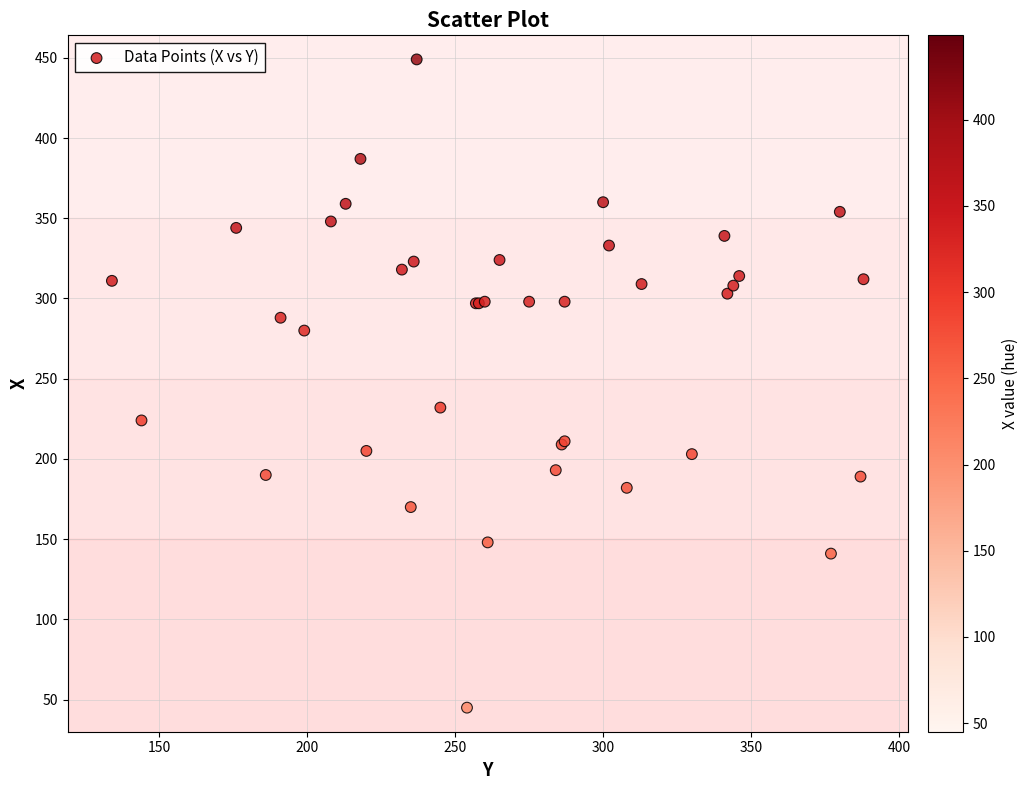

What Y value in the scatter plot is closest to 247?

232